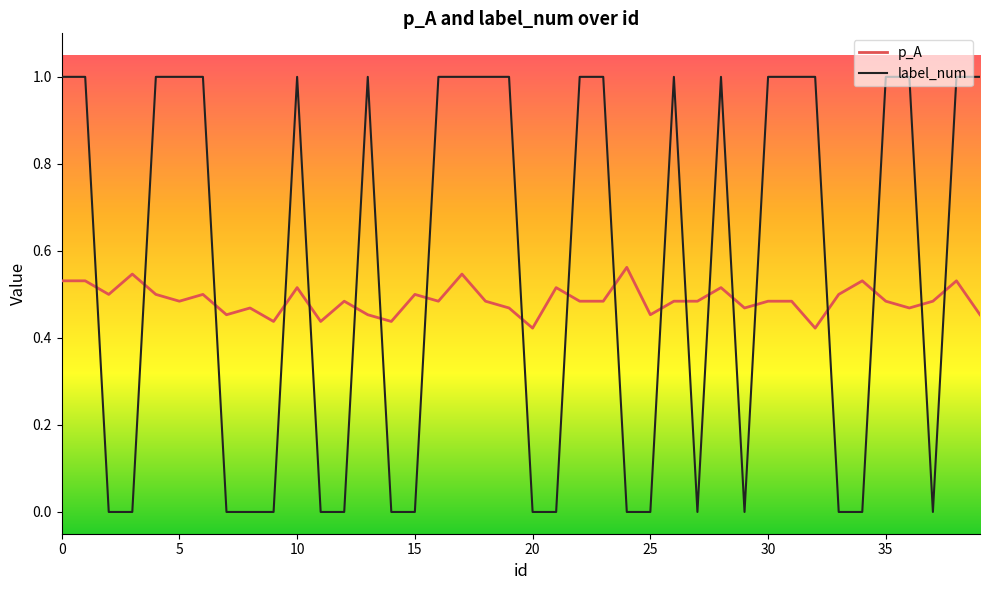

Does the chart display data point markers on the line(s)?

No